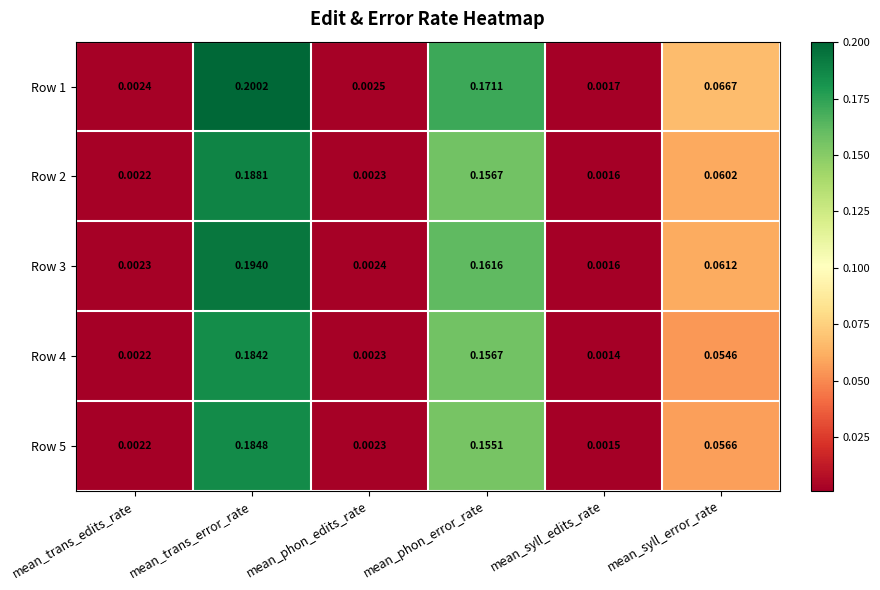

List the series in order of their peak value, lowest first.

Row 4, Row 5, Row 2, Row 3, Row 1